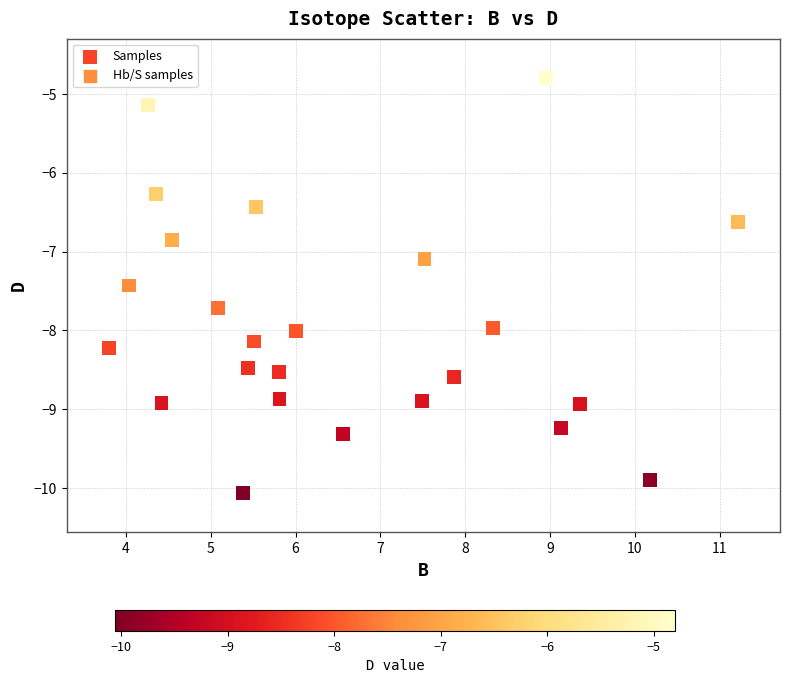

What is the range of Y values (max minus min)?

5.3